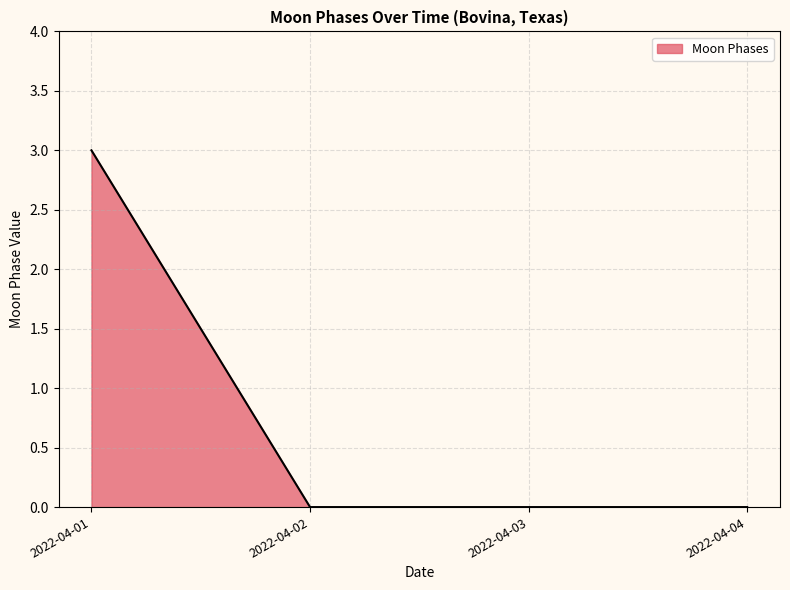

What is the maximum value shown in the chart?

3